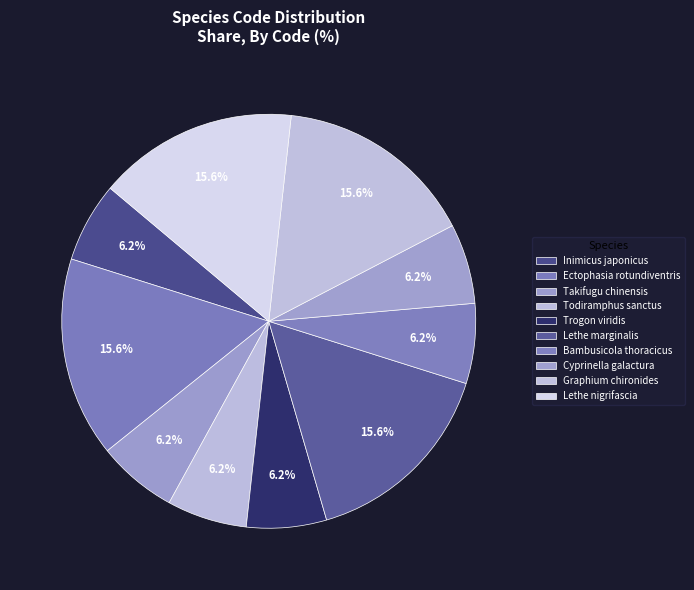

What is the change in value from Inimicus japonicus to Ectophasia rotundiventris?

+3